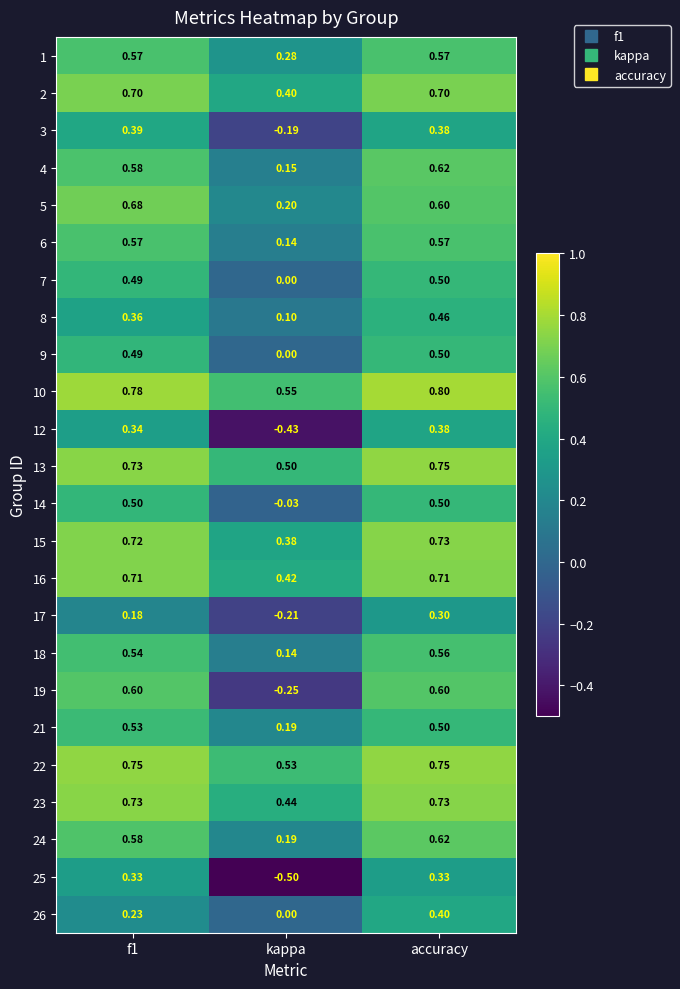

Which label corresponds to the smallest value in the chart?

kappa